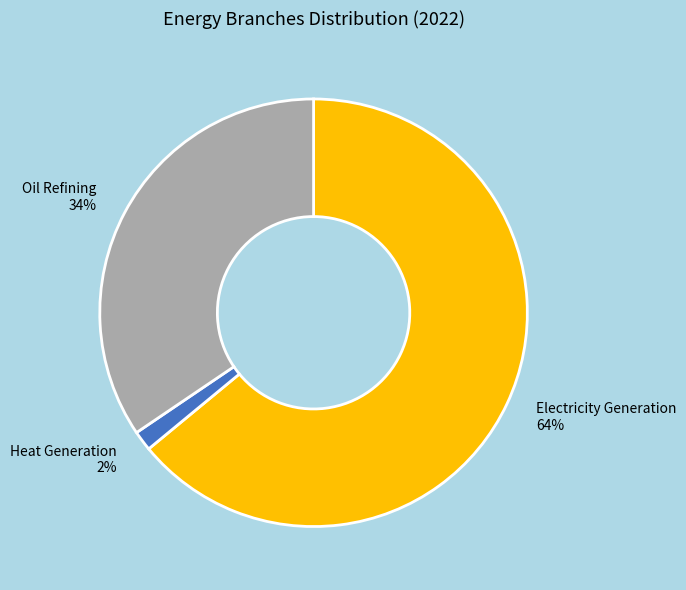

Do Heat Generation and Oil Refining together represent more than half of the pie?

No